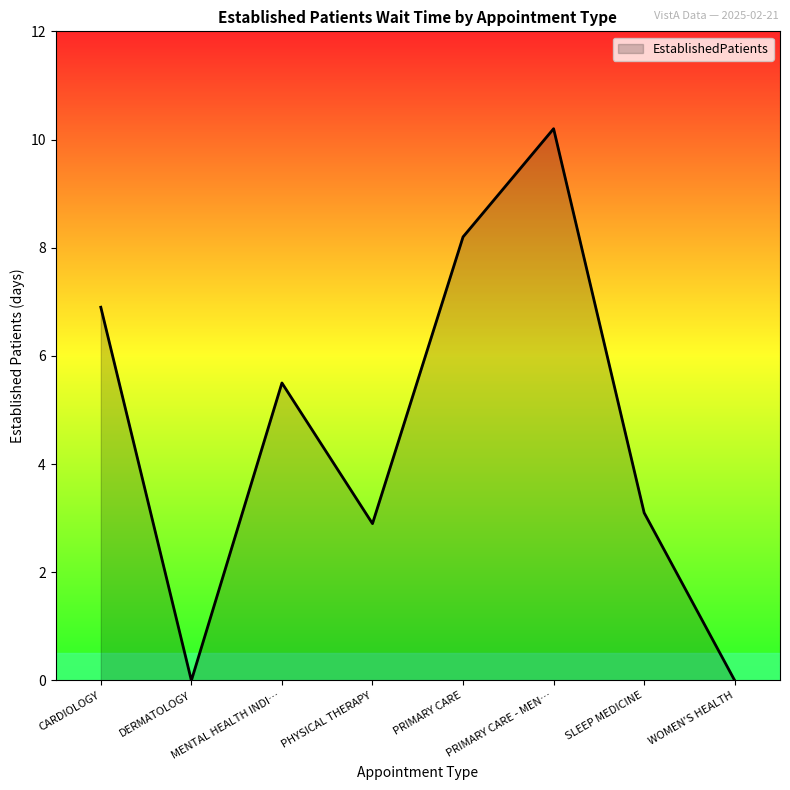

What is the greatest value displayed?

10.2